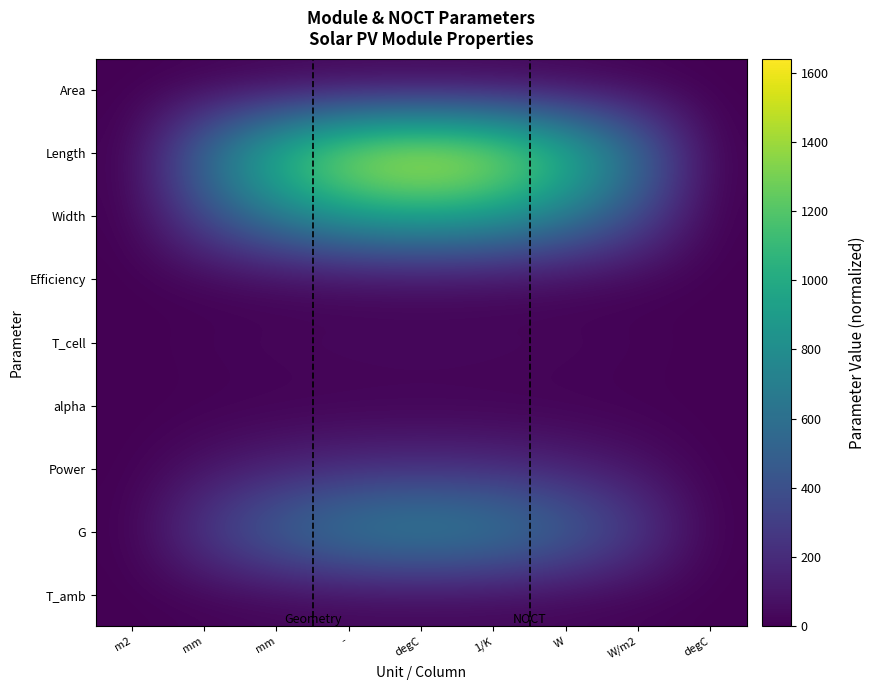

Reading left to right, transcribe all the data shown in this chart.

Area: m2=0.0	mm=0.6	mm=1.1	-=1.5	degC=1.6	1/K=1.5	W=1.1	W/m2=0.6	degC=0.0
Length: m2=0.0	mm=627.6	mm=1159.7	-=1515.2	degC=1640.0	1/K=1515.2	W=1159.7	W/m2=627.6	degC=0.0
Width: m2=0.0	mm=378.9	mm=700.0	-=914.6	degC=990.0	1/K=914.6	W=700.0	W/m2=378.9	degC=0.0
Efficiency: m2=0.0	mm=0.1	mm=0.1	-=0.1	degC=0.1	1/K=0.1	W=0.1	W/m2=0.1	degC=0.0
T_cell: m2=0.0	mm=17.6	mm=32.5	-=42.5	degC=46.0	1/K=42.5	W=32.5	W/m2=17.6	degC=0.0
alpha: m2=-0.0	mm=-0.0	mm=-0.0	-=-0.0	degC=-0.0	1/K=-0.0	W=-0.0	W/m2=-0.0	degC=-0.0
Power: m2=0.0	mm=72.6	mm=134.1	-=175.3	degC=189.7	1/K=175.3	W=134.1	W/m2=72.6	degC=0.0
G: m2=0.0	mm=306.1	mm=565.7	-=739.1	degC=800.0	1/K=739.1	W=565.7	W/m2=306.1	degC=0.0
T_amb: m2=0.0	mm=7.7	mm=14.1	-=18.5	degC=20.0	1/K=18.5	W=14.1	W/m2=7.7	degC=0.0